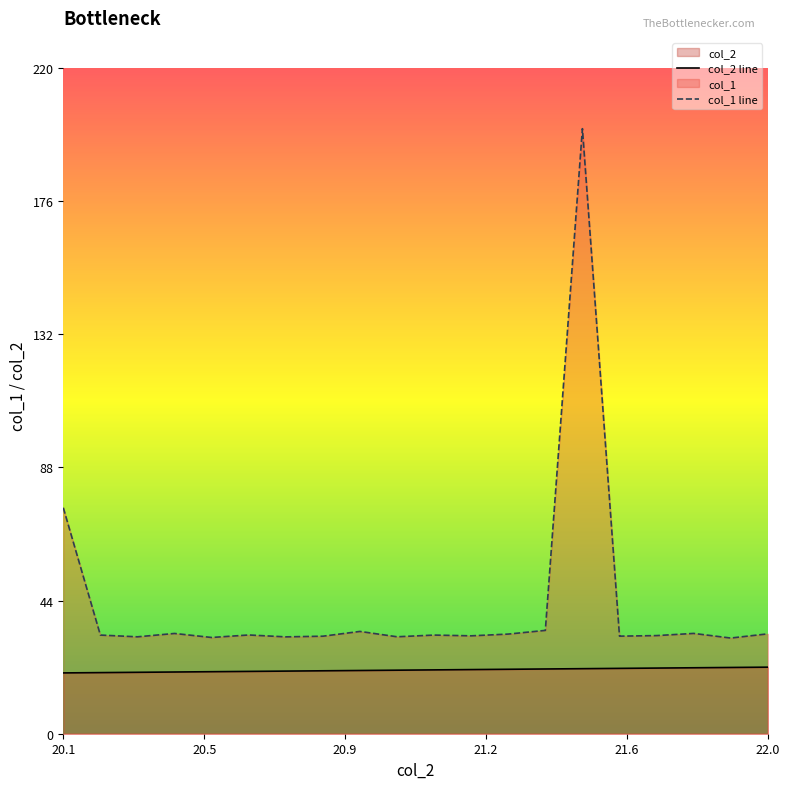

What is the minimum value for col_1 line?

31.6